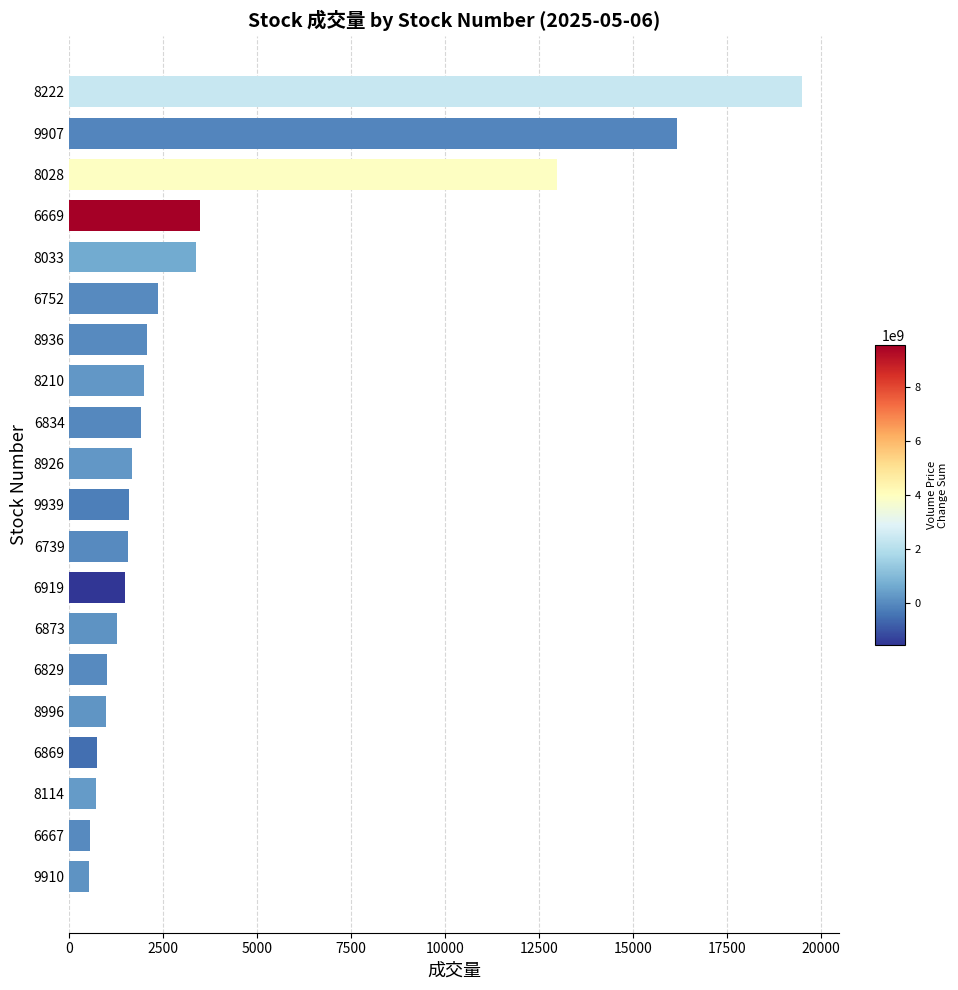

How many values are below 1677?

10